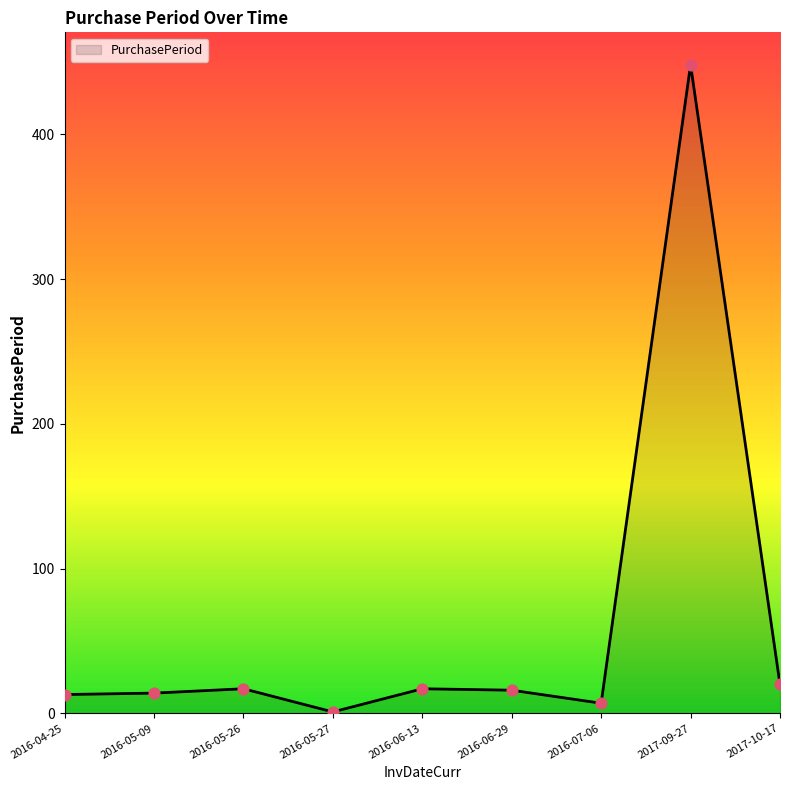

Approximately how many times larger is the value at 2016-06-29 compared to 2016-05-26?

0.9